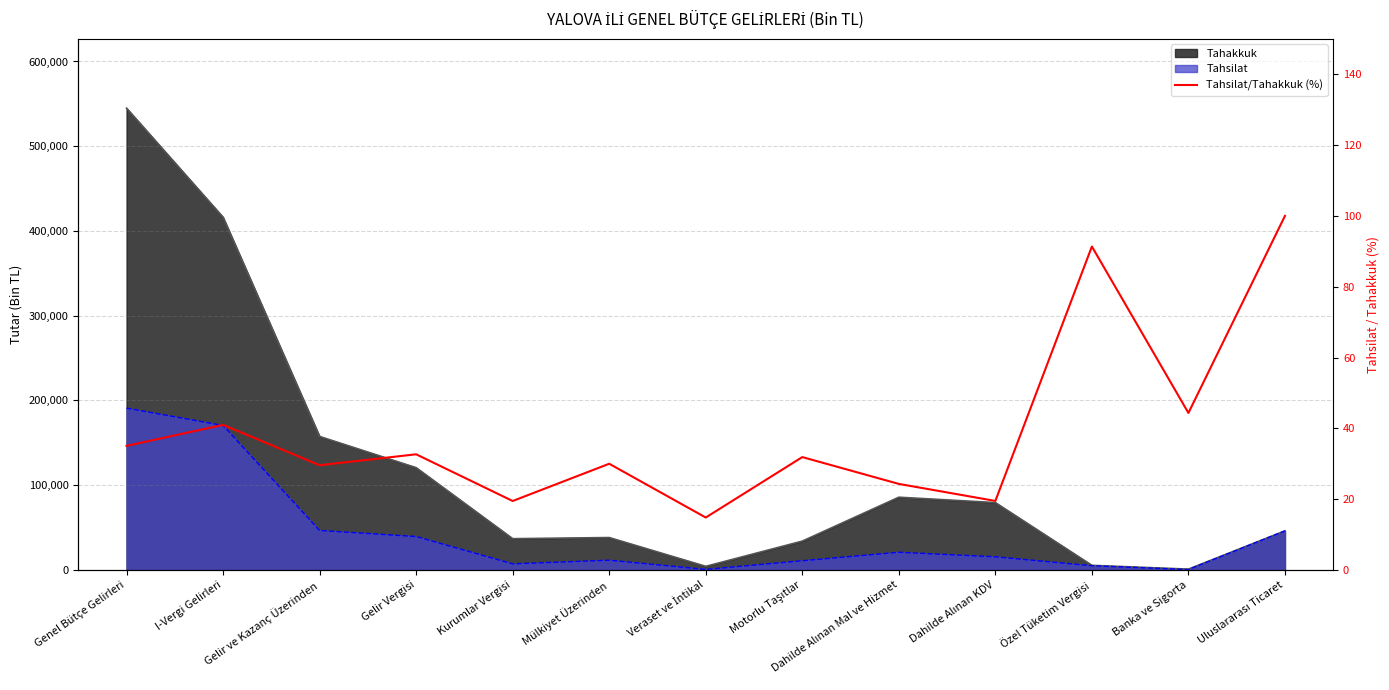

True or false: the data shows 22.7 at Banka ve Sigorta.

False